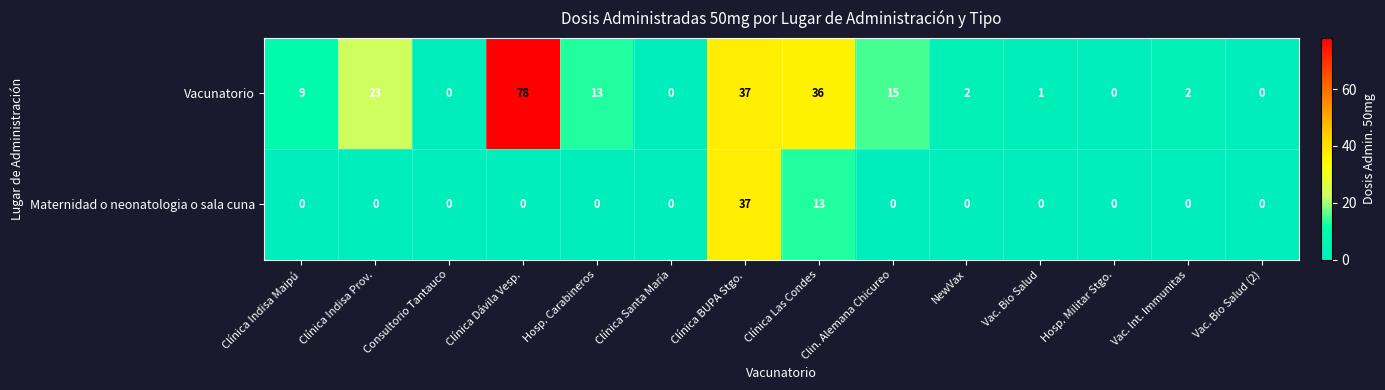

What is the difference between the maximum and minimum values in the Maternidad o neonatologia o sala cuna series?

37